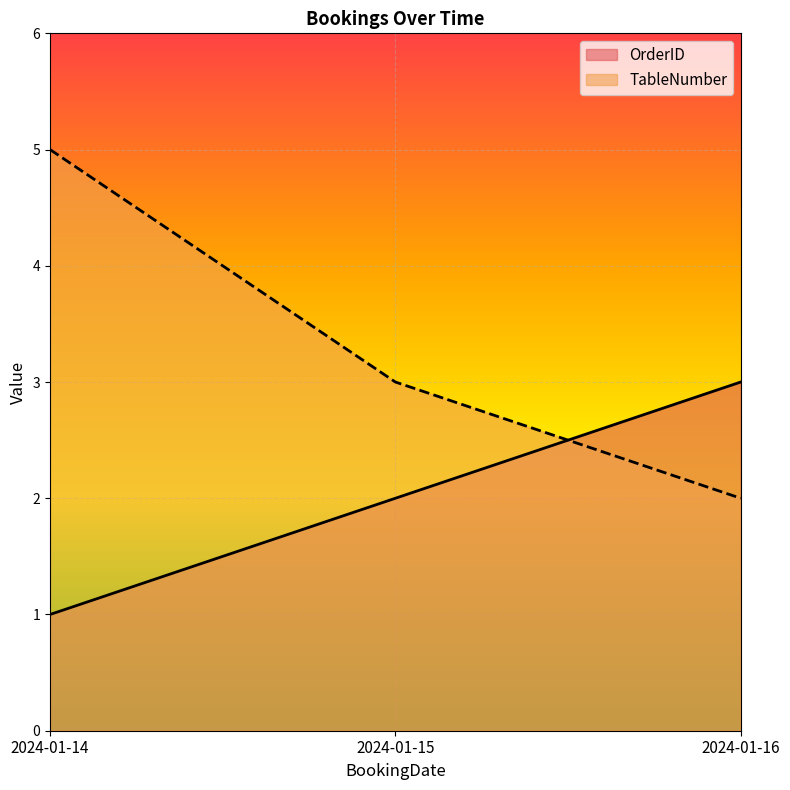

Between 2024-01-14 and 2024-01-16, which series saw the biggest shift?

TableNumber